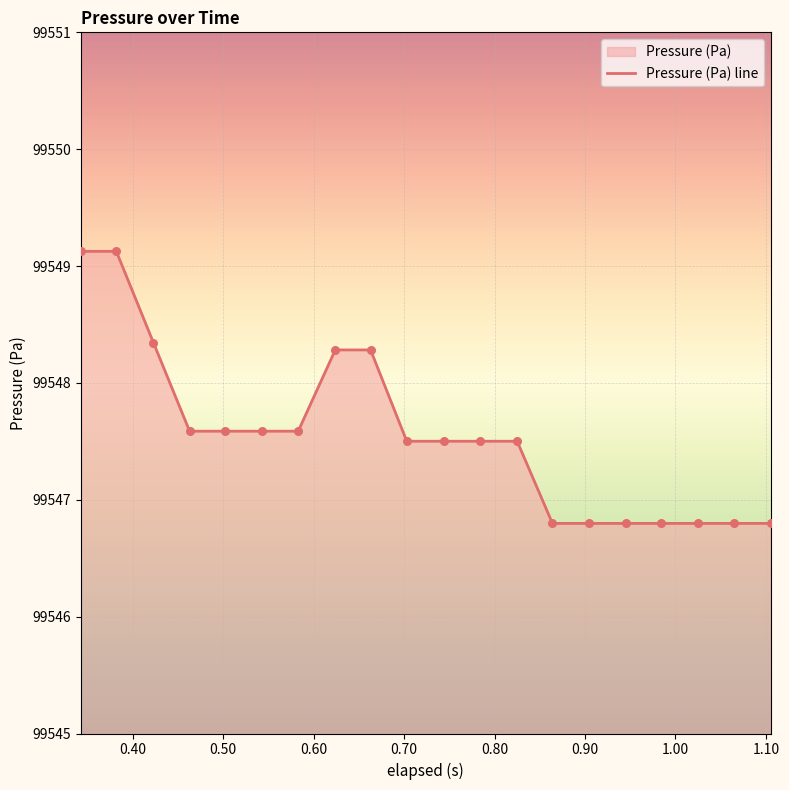

What is the minimum value shown in the chart?

99546.8